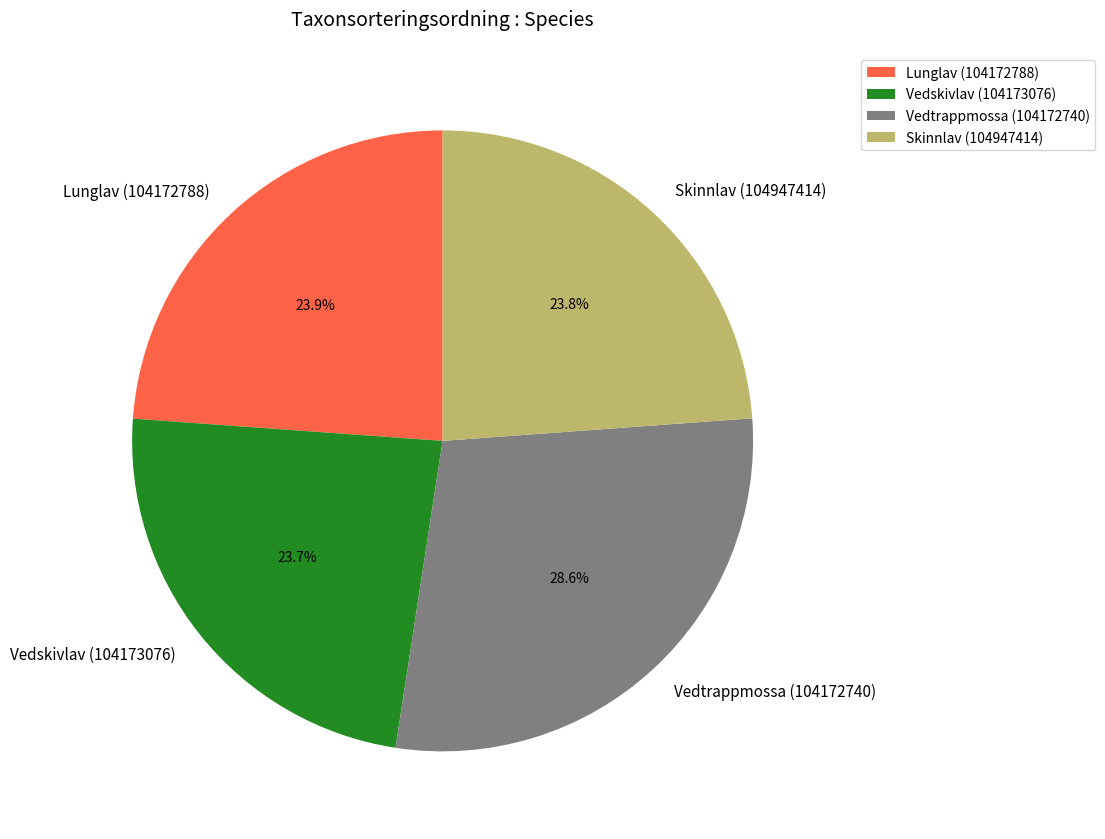

What is the largest slice in the pie chart?

Vedtrappmossa (104172740)